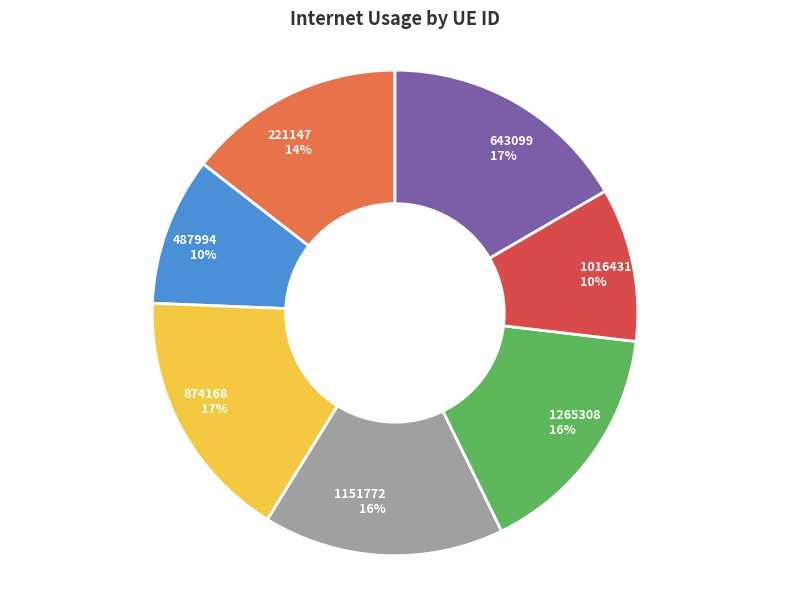

Does 1151772 account for over 50% of the chart?

No